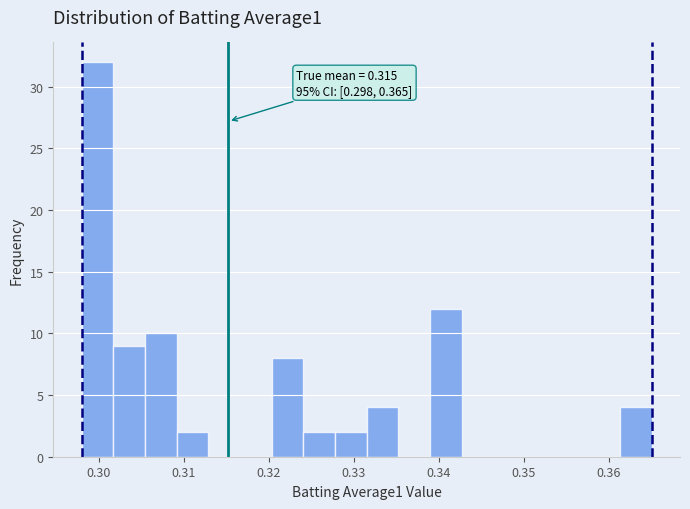

Around what value on the x-axis is the tallest bar? Give the approximate position of its centre, as read against the axis.

0.300